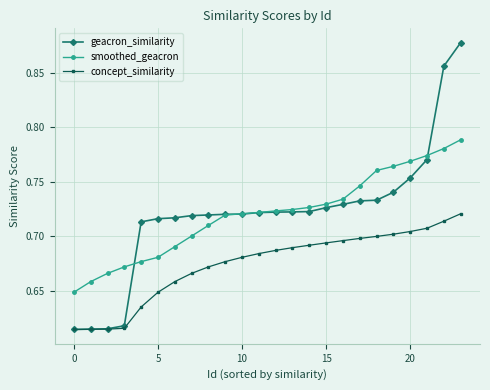

How many concept_similarity values are between 0 and 1?

24